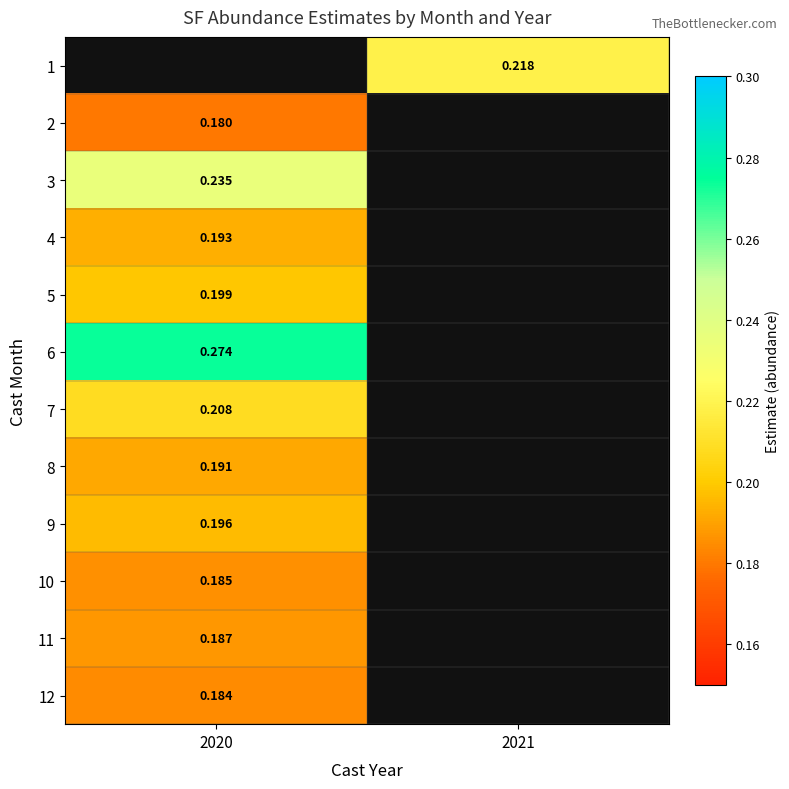

Between 2020 and 2021, which is larger?

2021